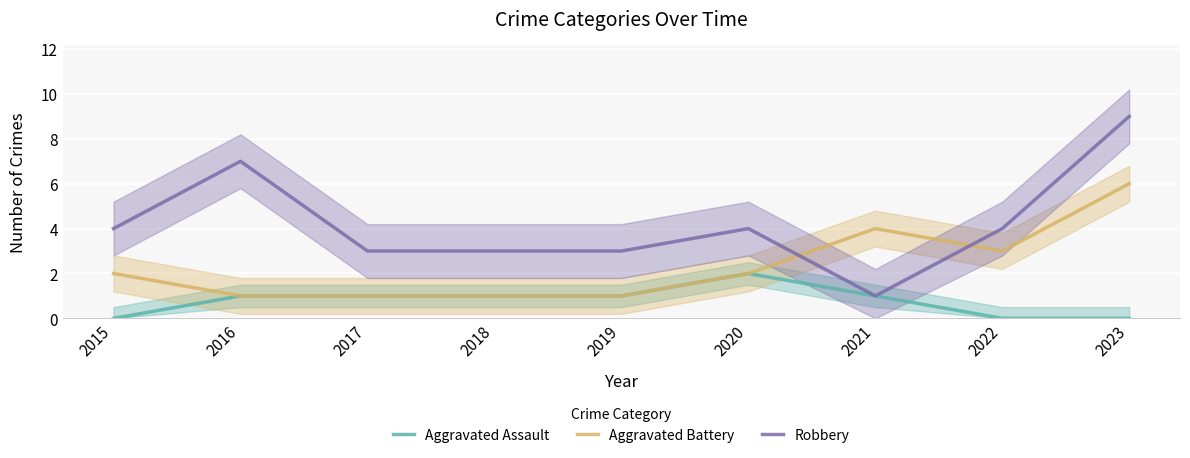

What is the approximate value of Robbery at 2022?

4